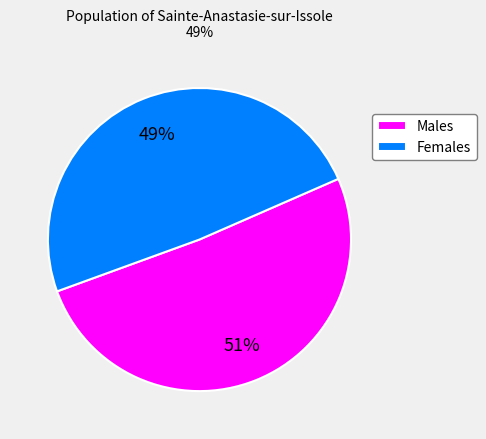

To the nearest percent, what percentage of the pie is Females?

49%